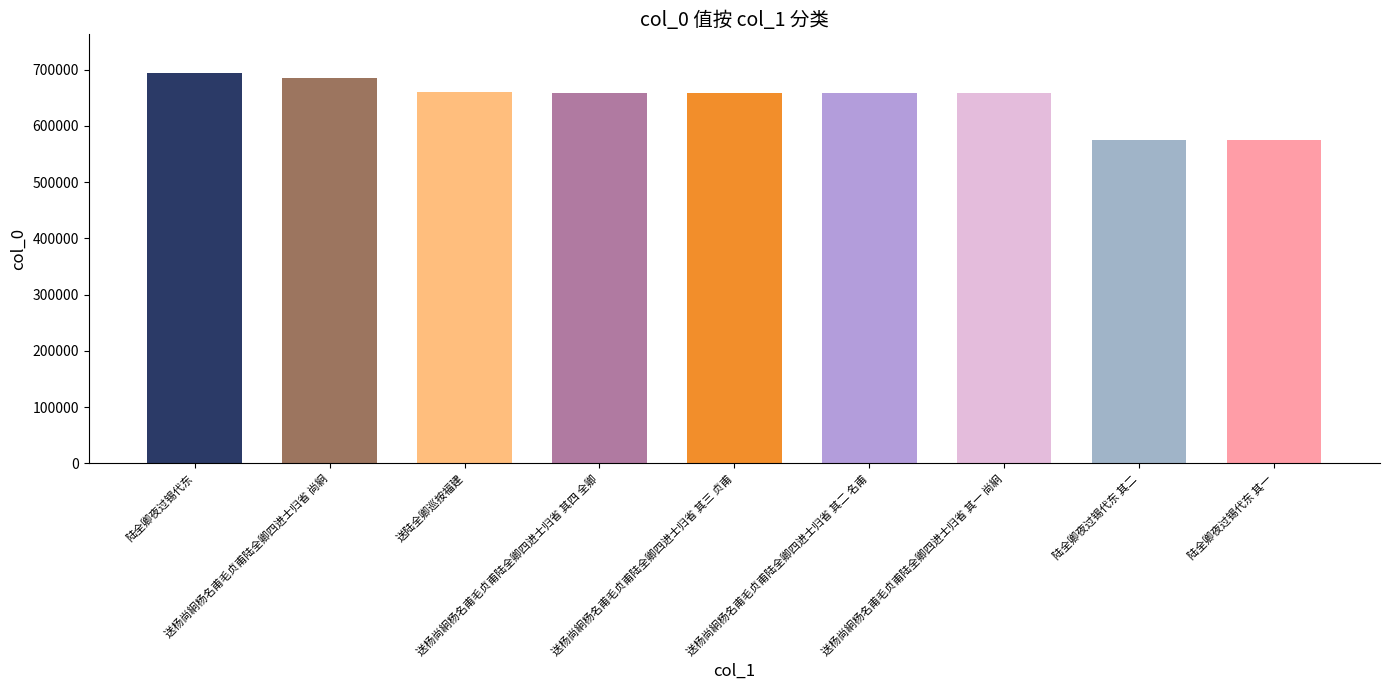

True or false: the data shows 658416 at 送杨尚絅杨名甫毛贞甫陆全卿四进士归省 其三 贞甫.

True